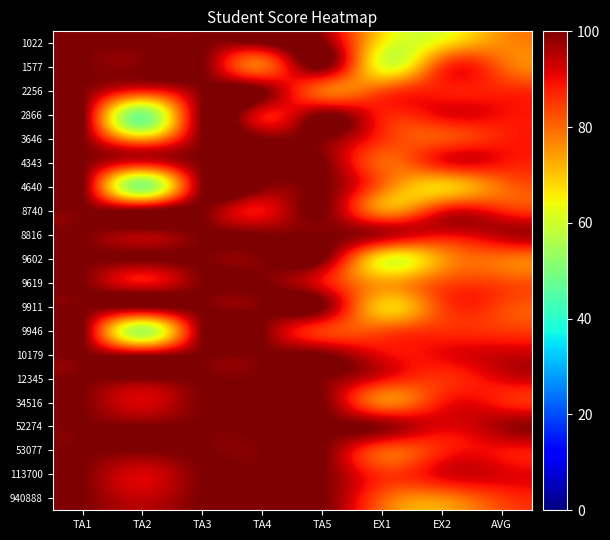

Reading right to left, transcribe all the data shown in this chart.

1022: AVG=76.2	EX2=66.5	EX1=65.5	TA5=100.0	TA4=100.0	TA3=100.0	TA2=100.0	TA1=100.0
1577: AVG=80.8	EX2=85.0	EX1=63.0	TA5=100.0	TA4=80.0	TA3=100.0	TA2=100.0	TA1=100.0
2256: AVG=87.2	EX2=88.0	EX1=83.0	TA5=80.0	TA4=100.0	TA3=100.0	TA2=88.0	TA1=100.0
2866: AVG=89.5	EX2=90.5	EX1=88.0	TA5=100.0	TA4=90.0	TA3=100.0	TA2=50.0	TA1=100.0
3646: AVG=87.7	EX2=82.5	EX1=86.0	TA5=100.0	TA4=100.0	TA3=100.0	TA2=74.0	TA1=100.0
4343: AVG=88.8	EX2=89.0	EX1=80.5	TA5=100.0	TA4=100.0	TA3=100.0	TA2=90.0	TA1=100.0
4640: AVG=79.6	EX2=69.0	EX1=79.5	TA5=100.0	TA4=100.0	TA3=100.0	TA2=52.0	TA1=100.0
8740: AVG=87.2	EX2=89.0	EX1=76.0	TA5=100.0	TA4=90.0	TA3=100.0	TA2=100.0	TA1=100.0
8816: AVG=94.9	EX2=90.5	EX1=95.5	TA5=100.0	TA4=100.0	TA3=100.0	TA2=96.0	TA1=100.0
9602: AVG=79.2	EX2=75.0	EX1=65.5	TA5=100.0	TA4=100.0	TA3=100.0	TA2=100.0	TA1=100.0
9619: AVG=83.3	EX2=82.5	EX1=74.0	TA5=90.0	TA4=100.0	TA3=100.0	TA2=90.0	TA1=100.0
9911: AVG=83.7	EX2=84.0	EX1=69.5	TA5=100.0	TA4=100.0	TA3=100.0	TA2=100.0	TA1=100.0
9946: AVG=85.3	EX2=86.0	EX1=82.5	TA5=85.0	TA4=100.0	TA3=100.0	TA2=56.0	TA1=100.0
10179: AVG=93.2	EX2=90.5	EX1=90.5	TA5=100.0	TA4=100.0	TA3=100.0	TA2=96.0	TA1=100.0
12345: AVG=91.8	EX2=86.0	EX1=90.5	TA5=100.0	TA4=100.0	TA3=100.0	TA2=100.0	TA1=100.0
34516: AVG=87.9	EX2=88.5	EX1=78.0	TA5=100.0	TA4=100.0	TA3=100.0	TA2=92.0	TA1=100.0
52274: AVG=96.5	EX2=91.5	EX1=98.5	TA5=100.0	TA4=100.0	TA3=100.0	TA2=100.0	TA1=100.0
53077: AVG=89.5	EX2=87.5	EX1=82.5	TA5=100.0	TA4=100.0	TA3=100.0	TA2=100.0	TA1=100.0
113700: AVG=91.7	EX2=91.5	EX1=86.0	TA5=100.0	TA4=100.0	TA3=100.0	TA2=92.0	TA1=100.0
940888: AVG=85.2	EX2=77.0	EX1=81.5	TA5=100.0	TA4=100.0	TA3=100.0	TA2=94.0	TA1=100.0